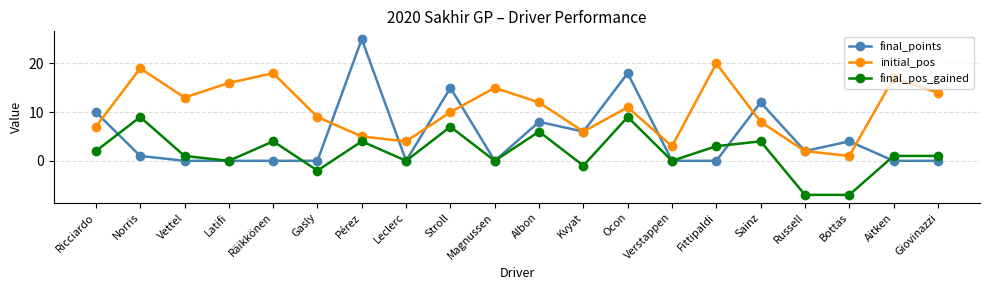

What is the approximate value of initial_pos at Leclerc?

4